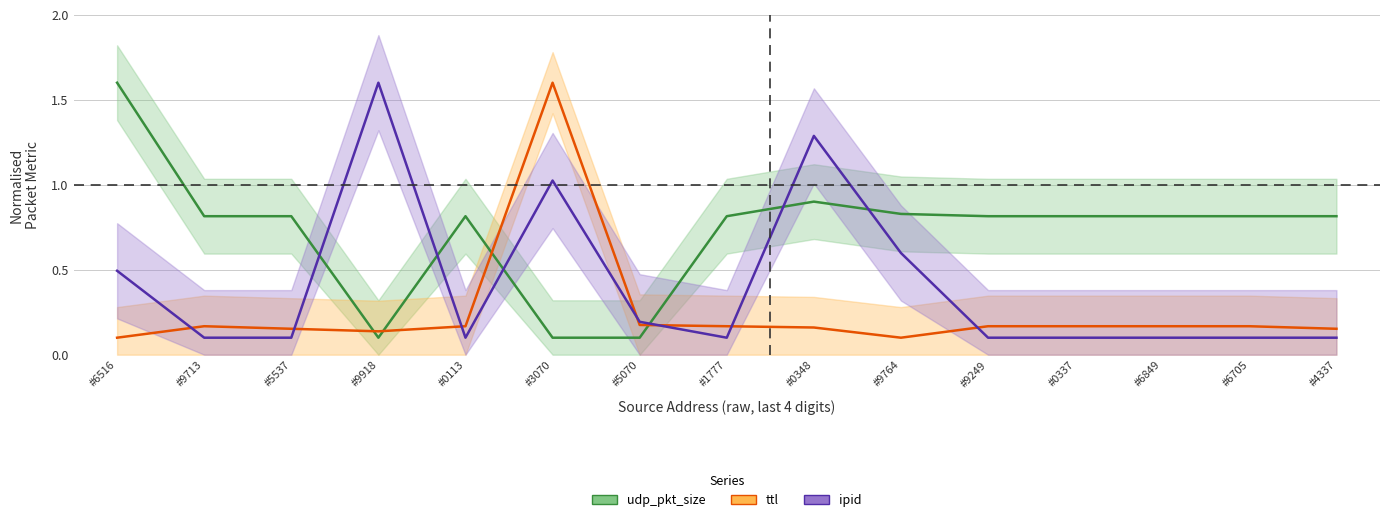

At how many categories does at least one series exceed 1?

4